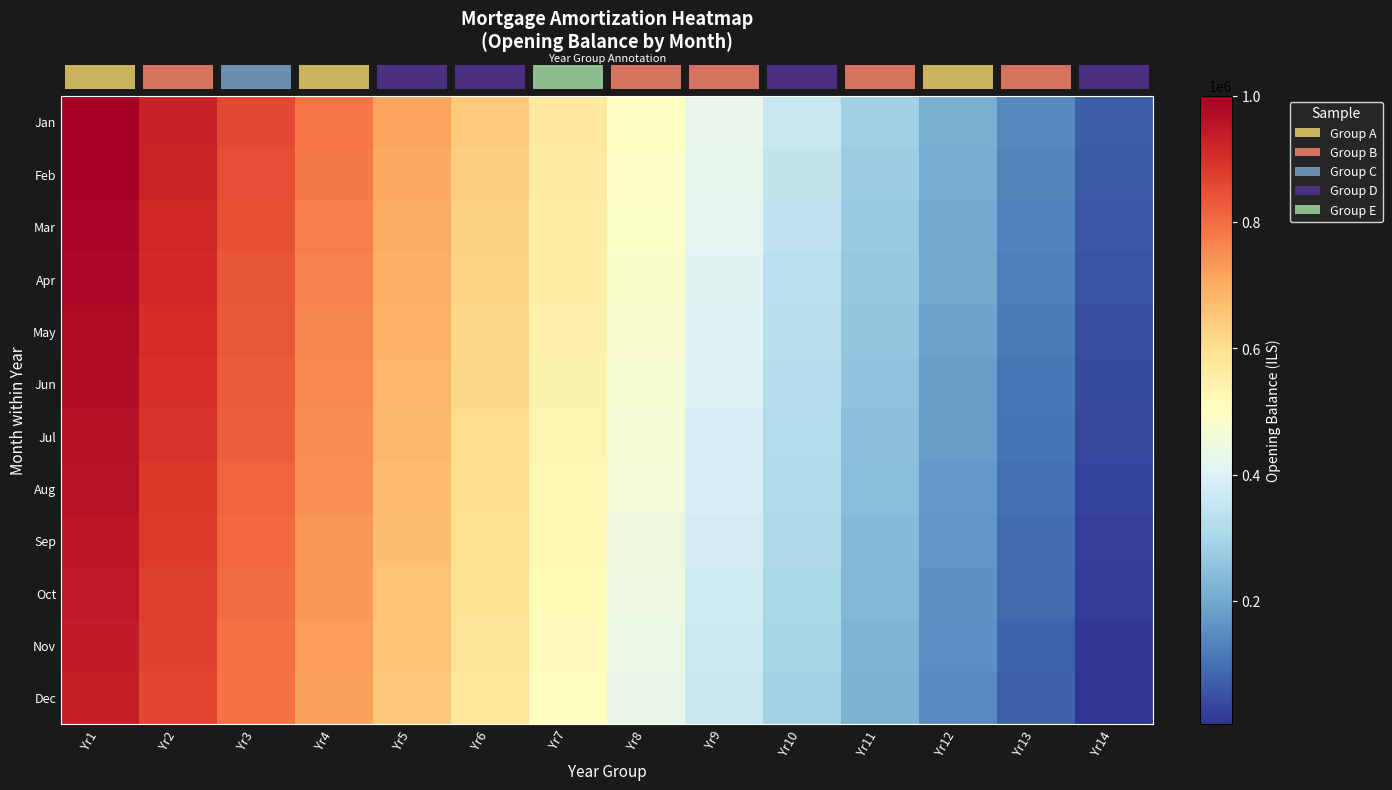

At how many categories does at least one series exceed 60556?

14